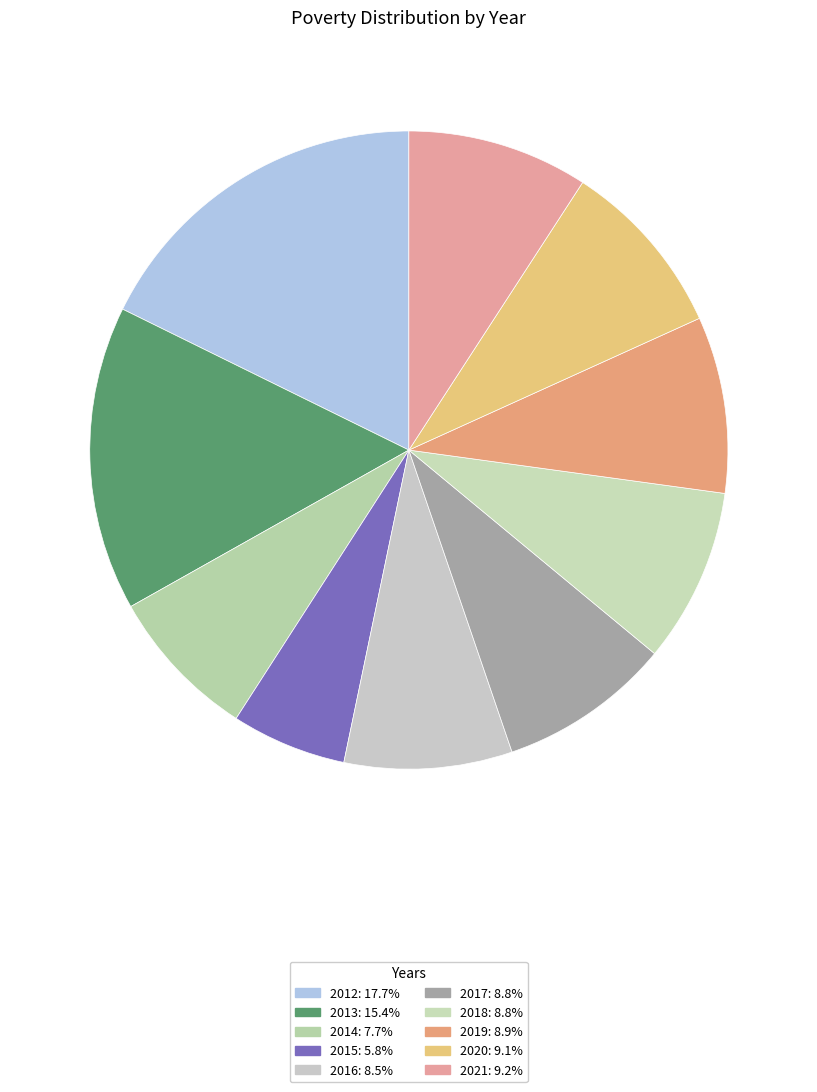

Combined, do 2016 and 2021 account for over 50%?

No